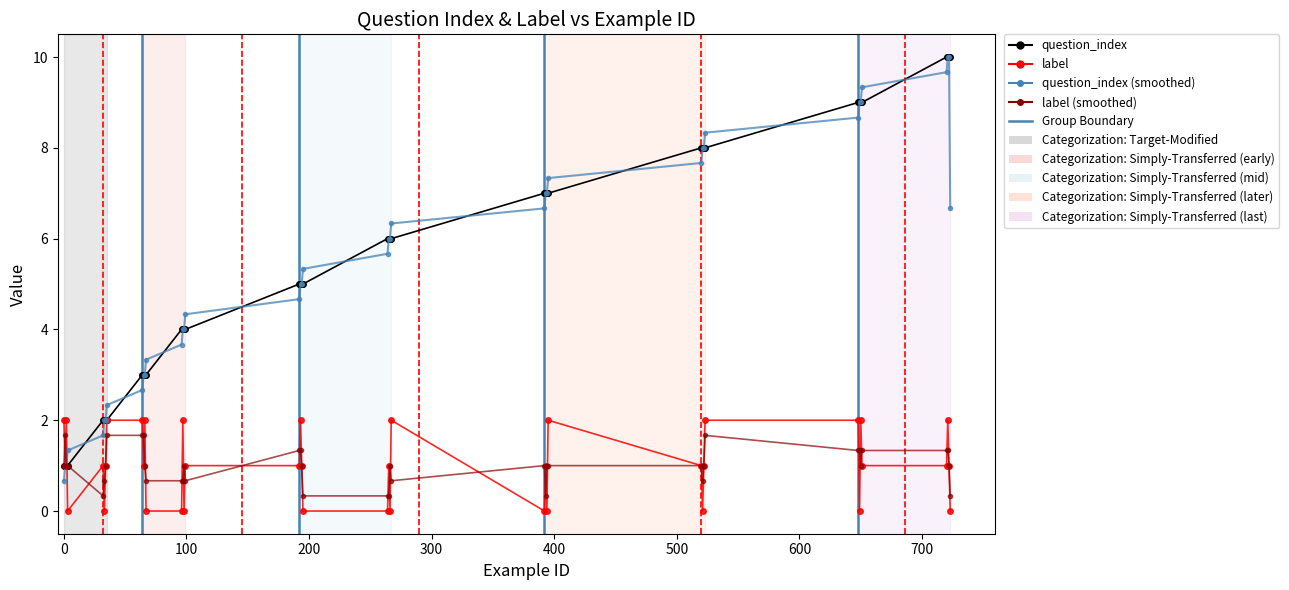

What is the maximum value shown in the chart?

10.0